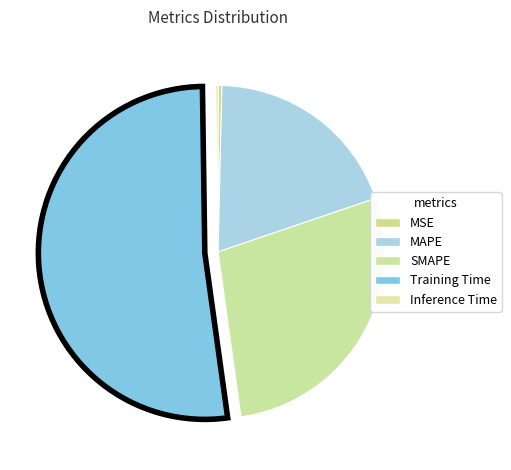

Which has a higher value, Inference Time or SMAPE?

SMAPE